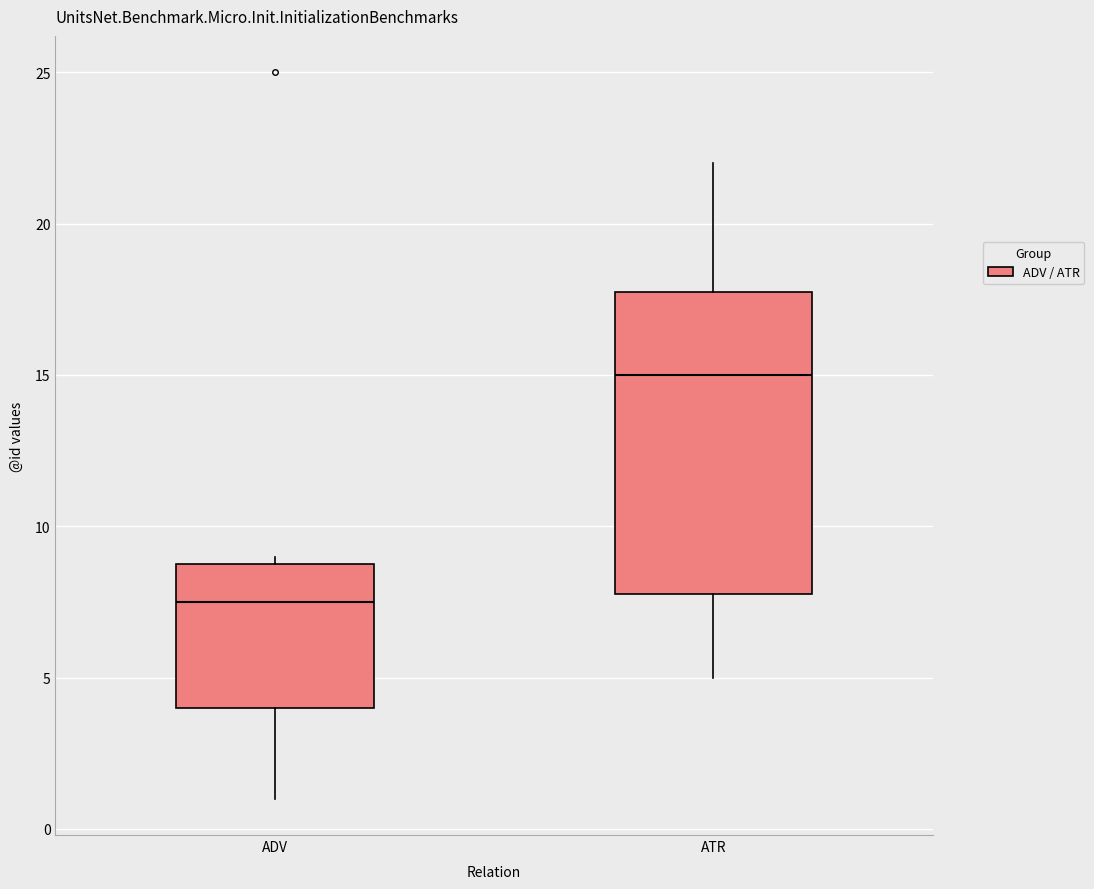

Where does the lower whisker of the box for ATR end on the y-axis? The values are not printed on the chart, so give them approximately, as read against the axis.

5.0